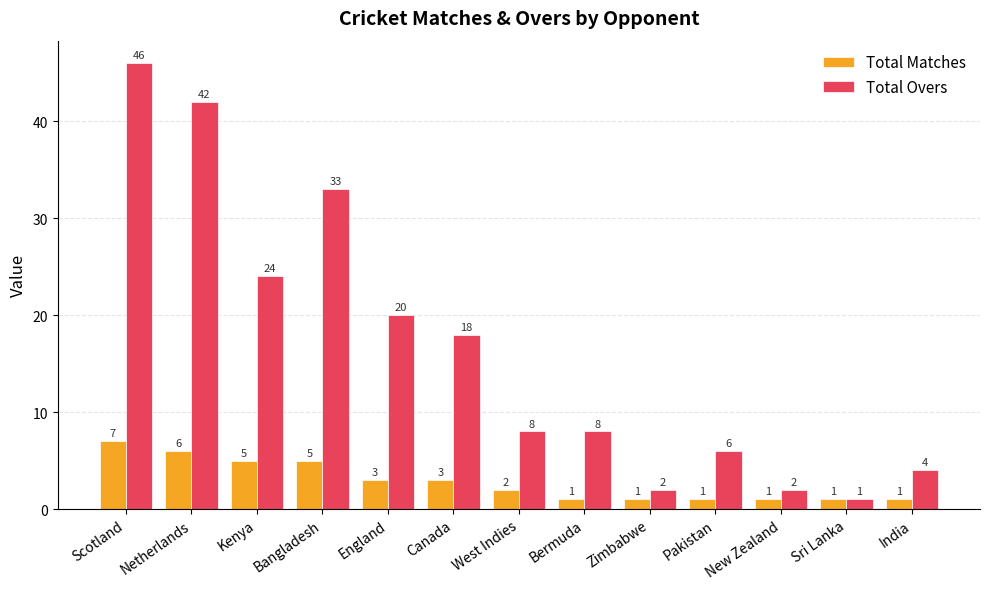

What is the label of the 8th bar from the left?

Bermuda